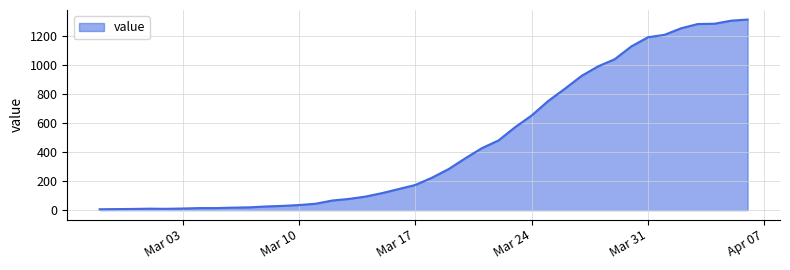

How many values are below 223?

20